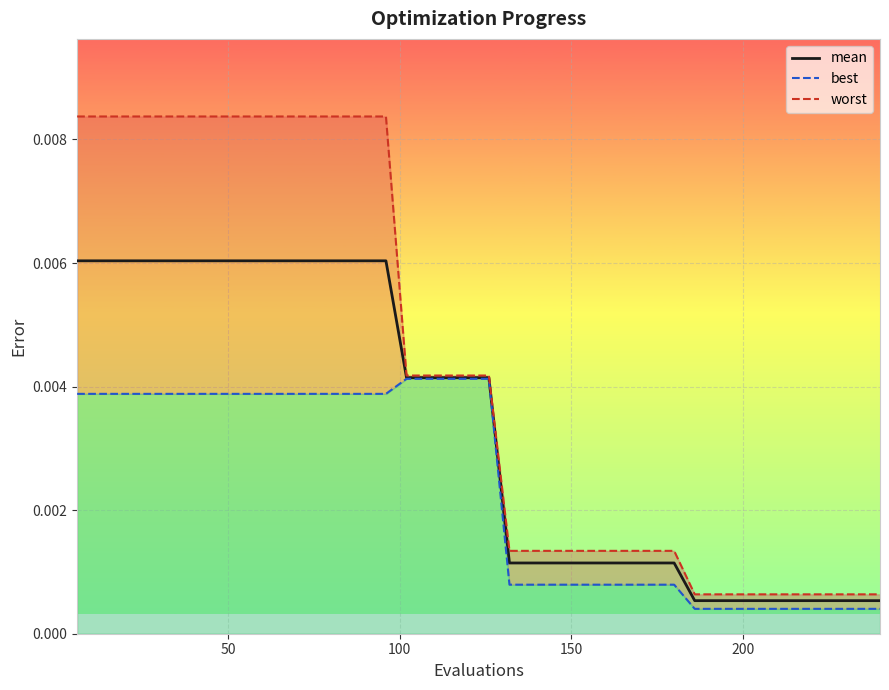

Is this an area chart (filled region under the line)?

No